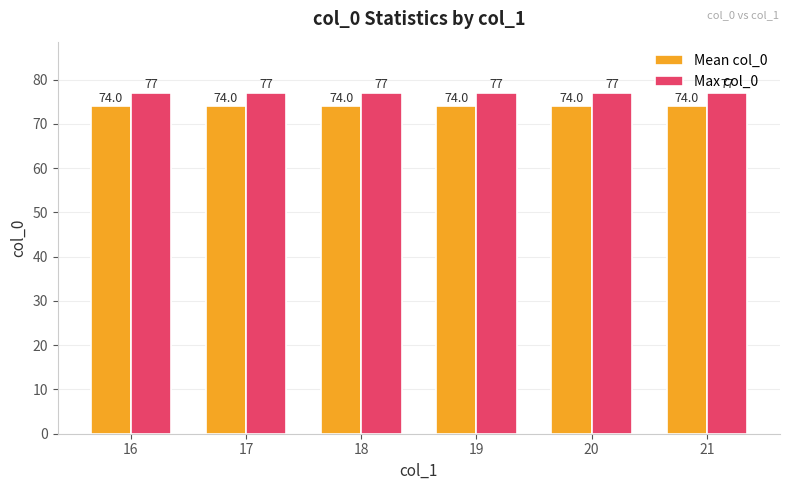

Reading left to right, transcribe all the data shown in this chart.

Mean col_0: 74	74	74	74	74	74
Max col_0: 77	77	77	77	77	77